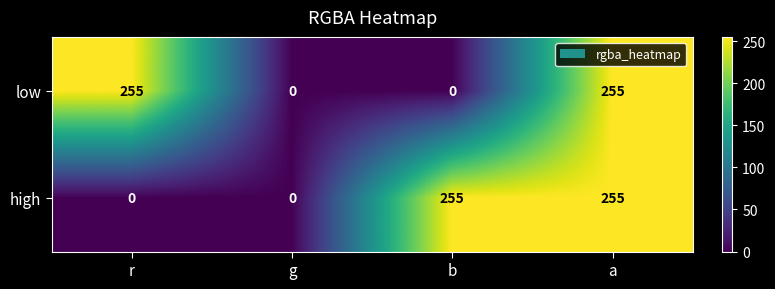

What is the difference between the maximum and minimum values in the high series?

255